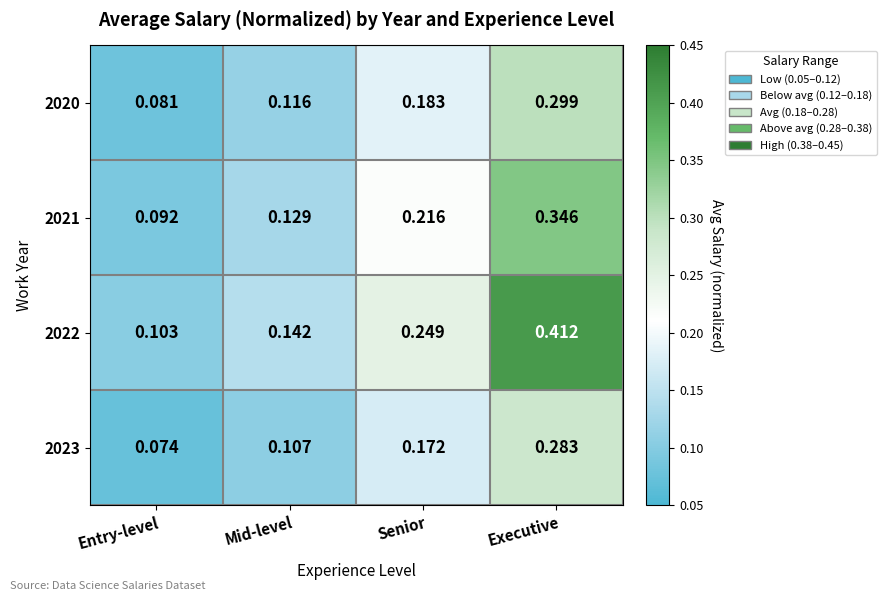

At which label does 2023 reach its minimum?

Entry-level